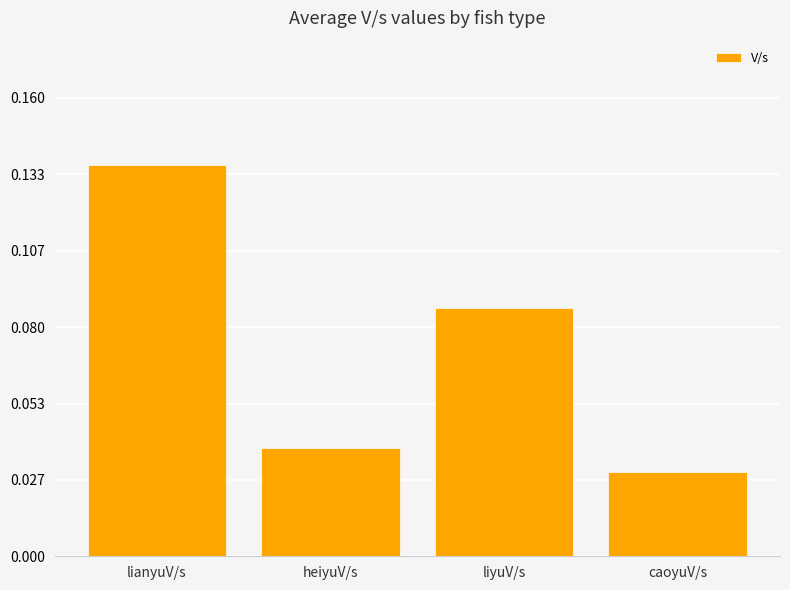

What is the sum of all values?

0.3